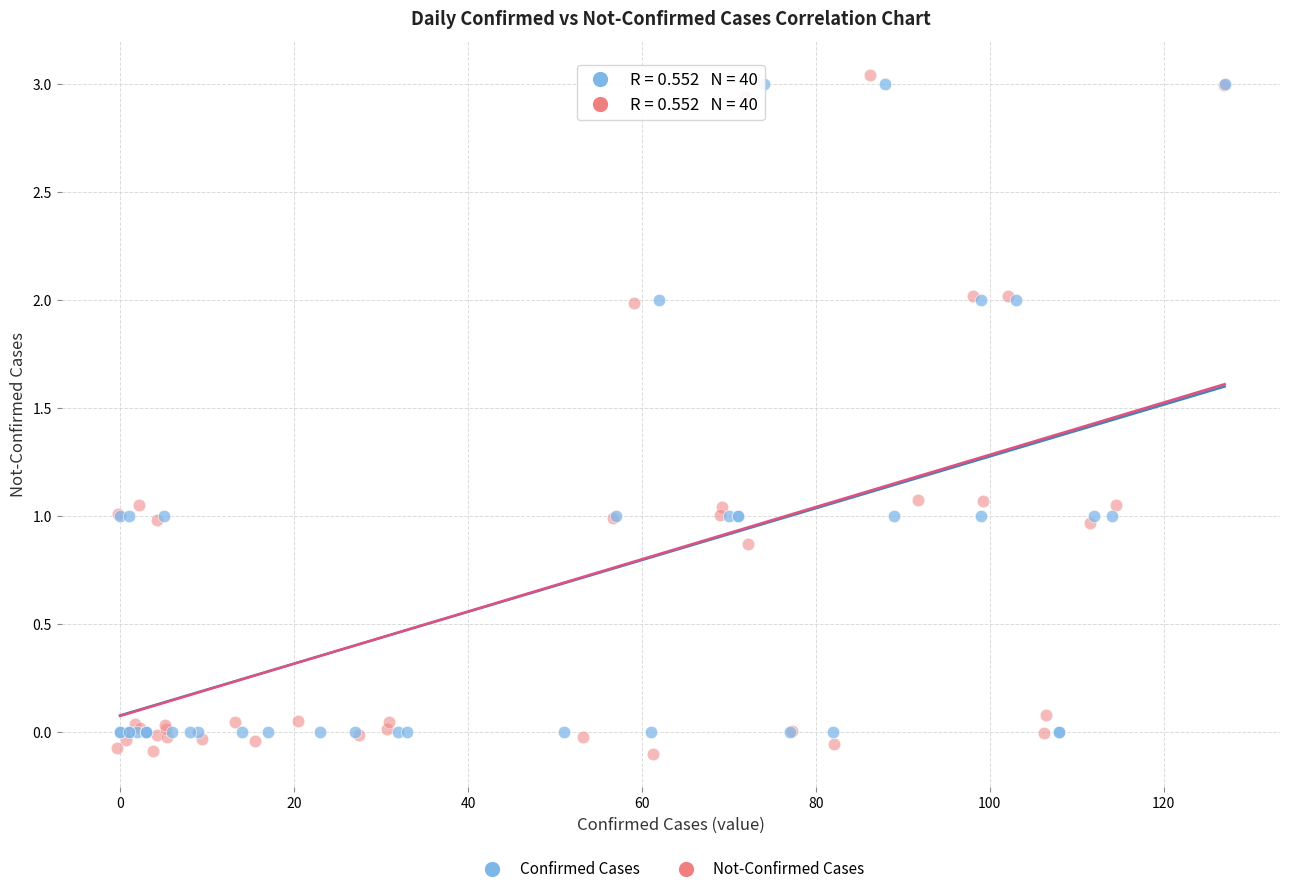

Which series has the largest Y range (max minus min)?

Not-Confirmed Cases